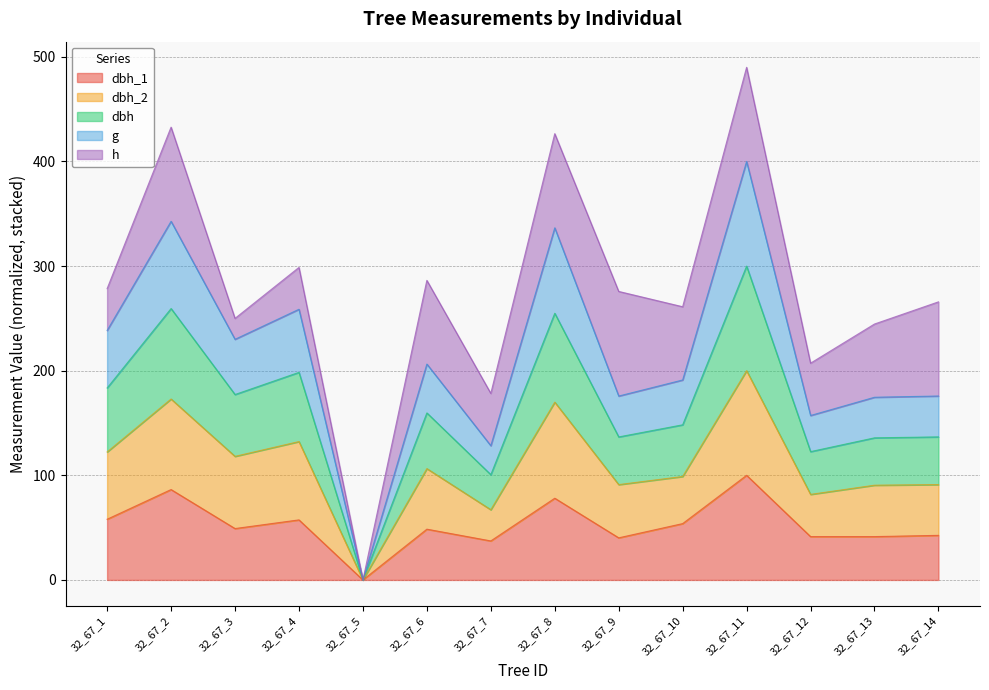

What is the total value across all series at 32_67_10?

261.1